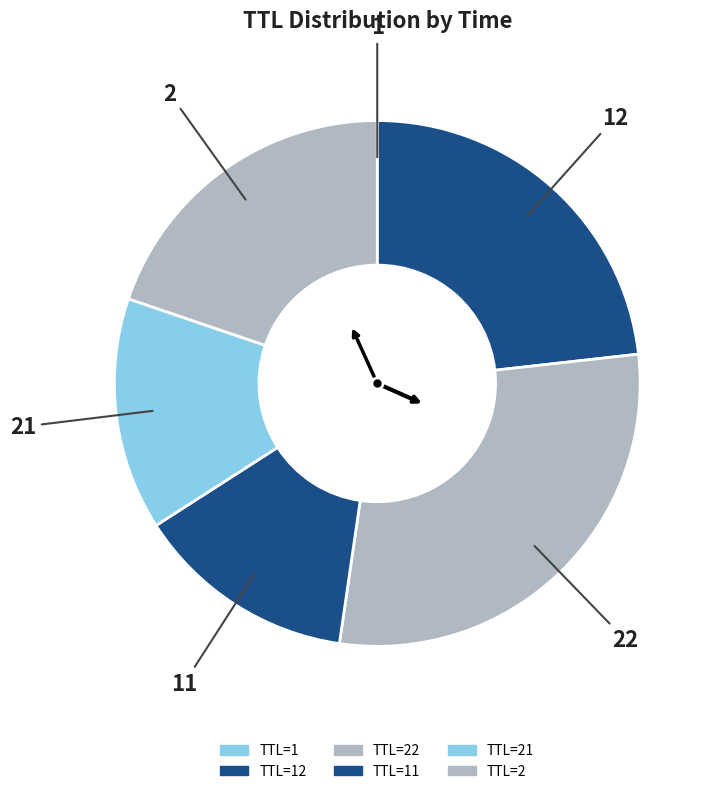

How many segments does this pie chart have?

6